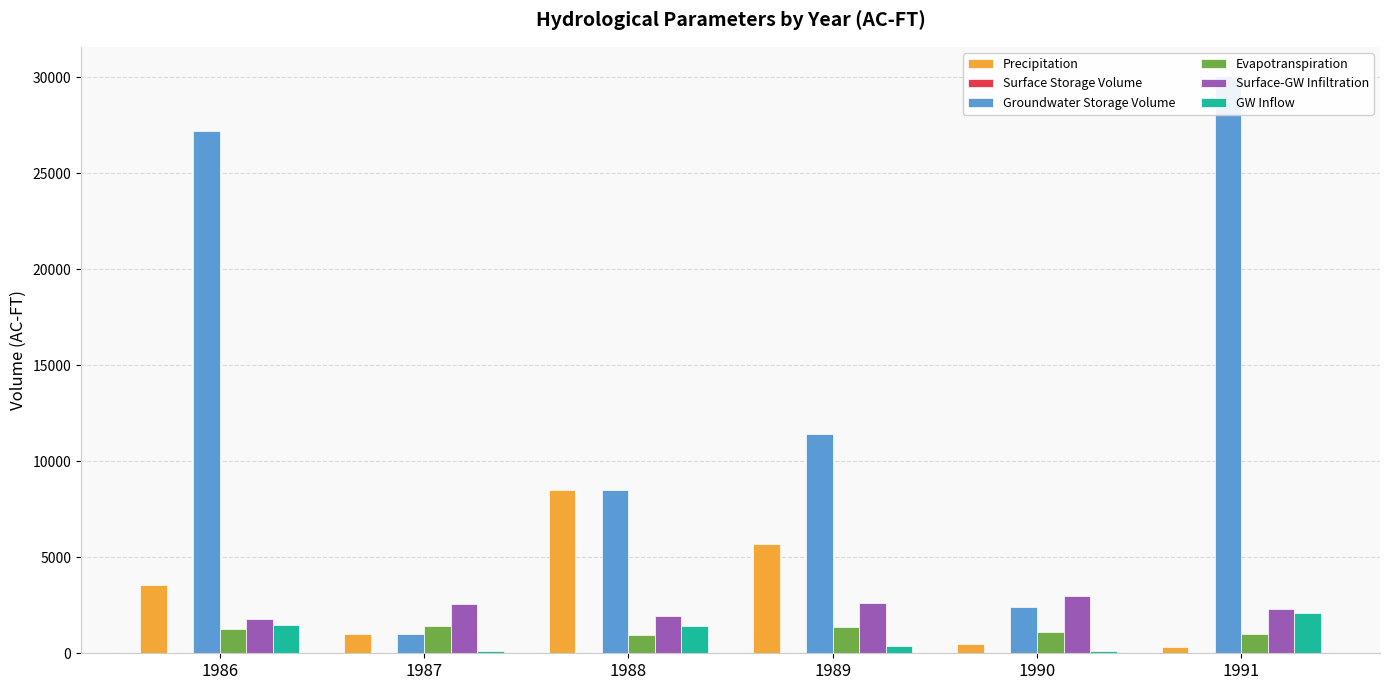

The value of Surface Storage Volume at 1987 is 0.1. True or false?

False